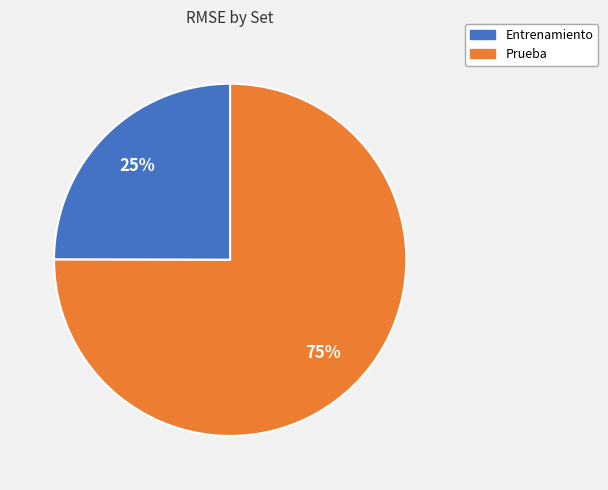

True or false: Prueba accounts for 85% of the total.

False